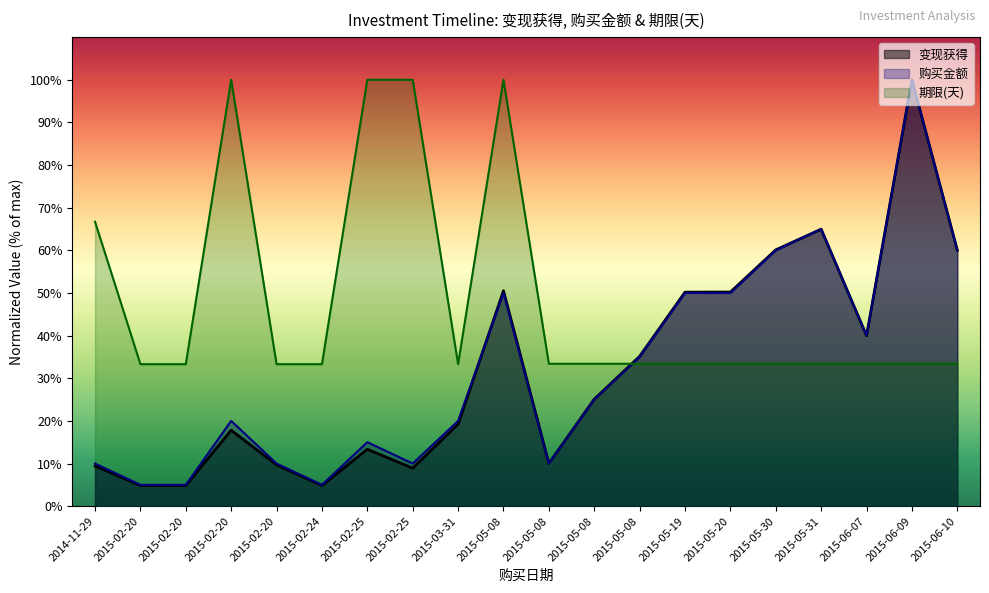

List the labels in order of 期限(天) value, largest first.

2015-02-20, 2015-02-25, 2015-02-25, 2015-05-08, 2014-11-29, 2015-05-08, 2015-05-08, 2015-05-08, 2015-05-19, 2015-05-20, 2015-05-30, 2015-05-31, 2015-06-07, 2015-06-09, 2015-06-10, 2015-02-20, 2015-02-20, 2015-02-20, 2015-02-24, 2015-03-31